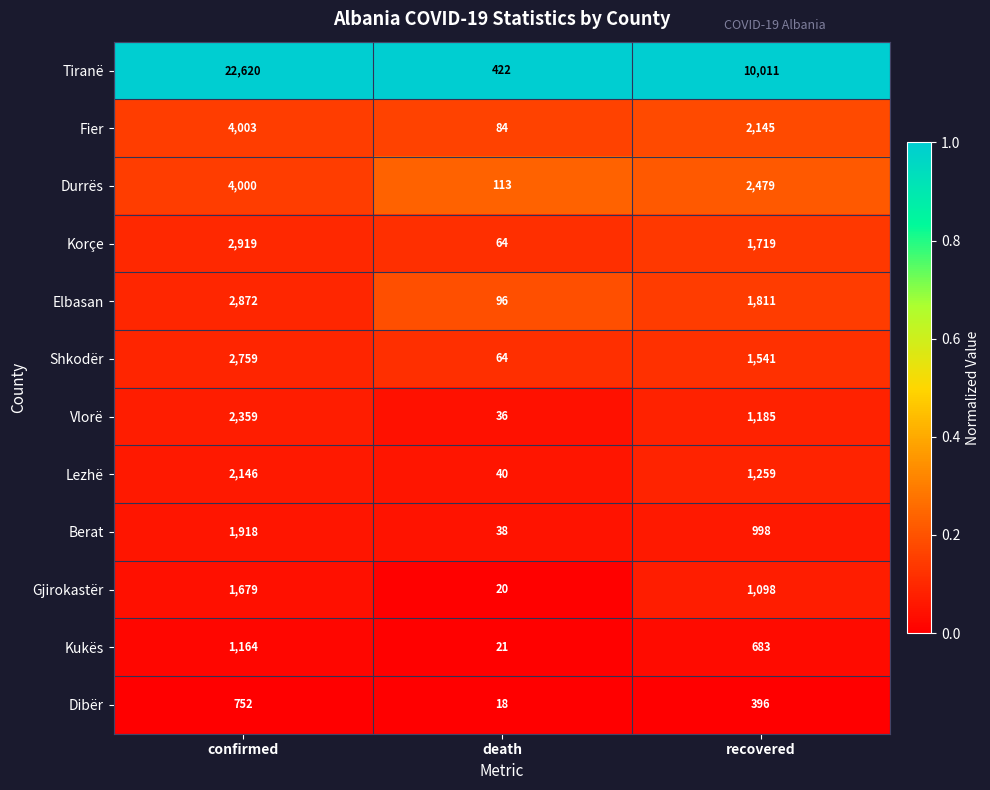

At which label does Berat reach its peak?

confirmed